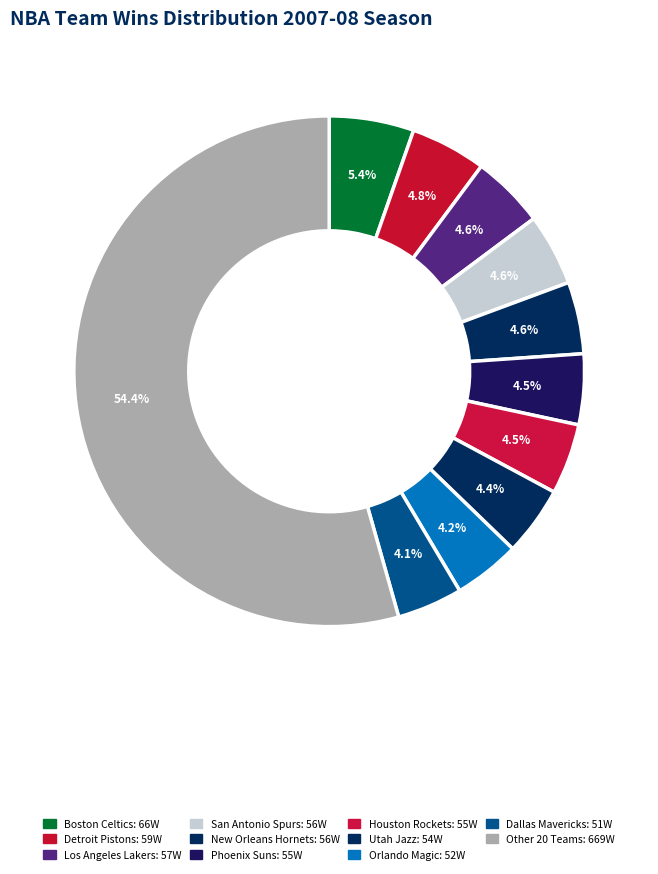

Count the number of slices in the pie.

11